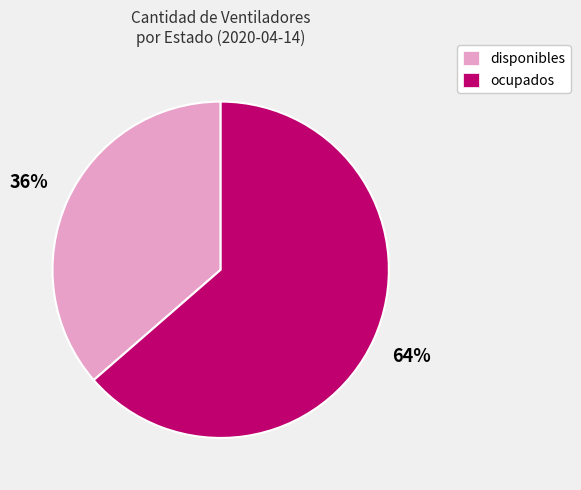

What percentage is the ocupados slice, to the nearest percent?

64%